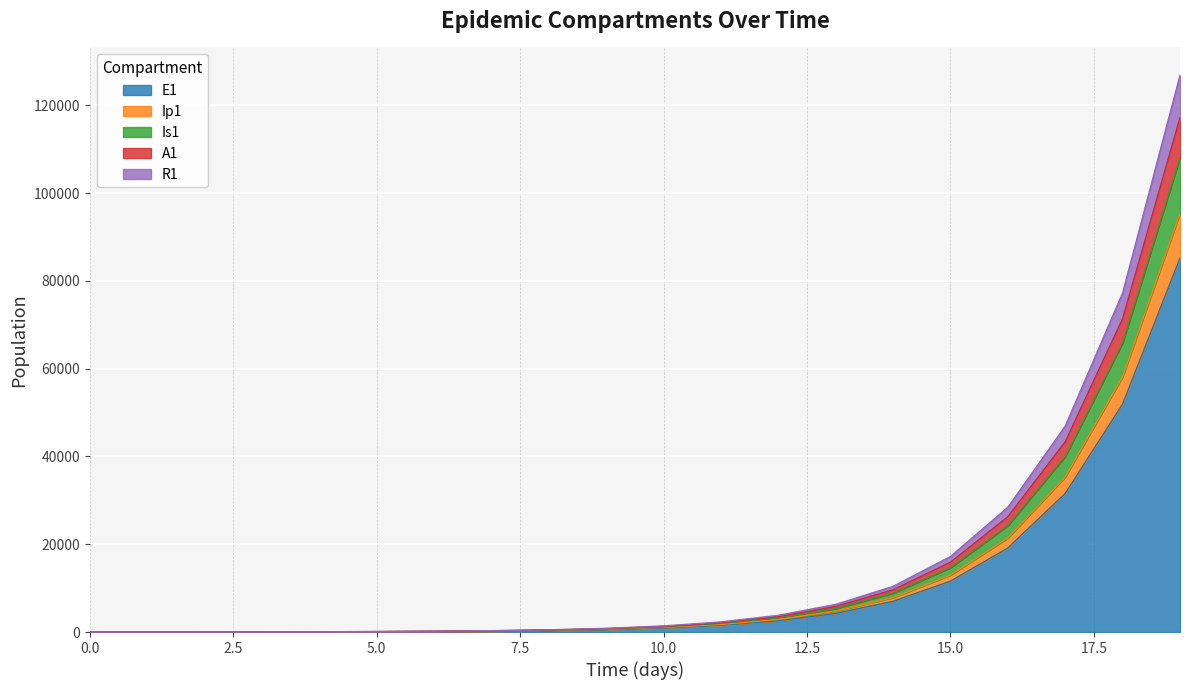

At which category is the sum across all series the highest?

19